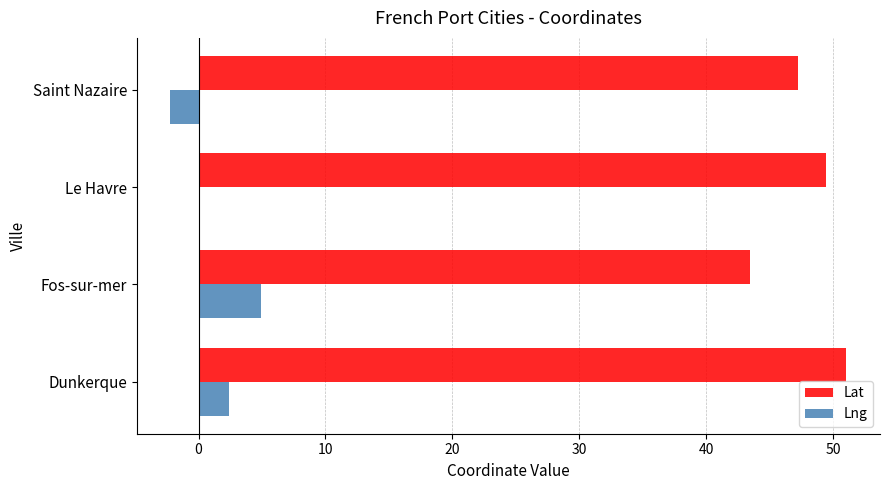

The value of Lng at Saint Nazaire is -2.2. True or false?

True